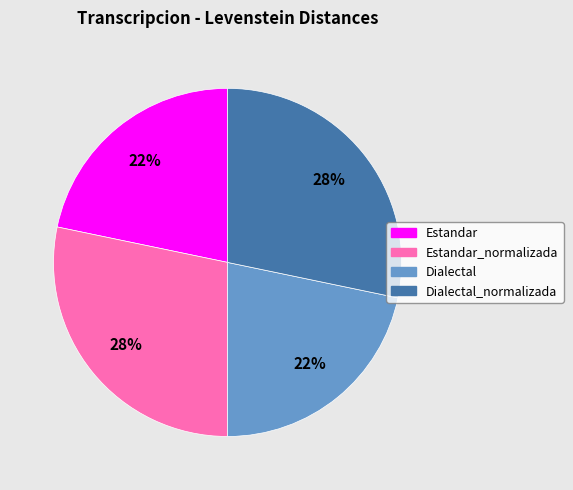

Is there a majority slice in this chart?

No